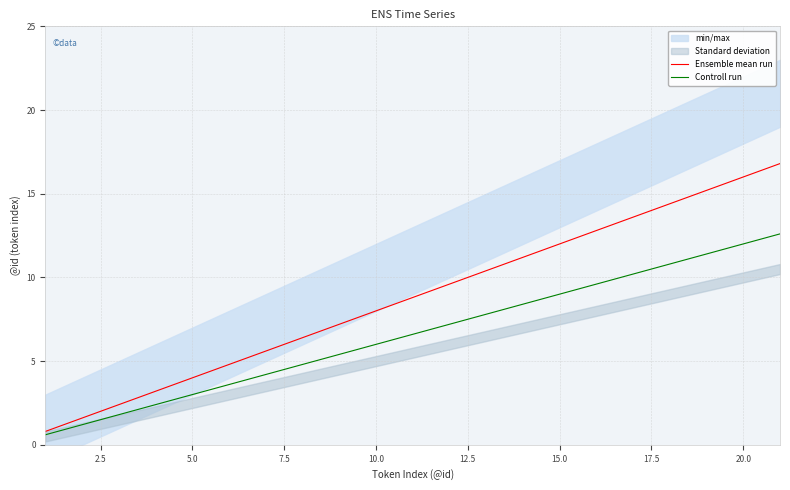

How many data points in Ensemble mean run are above 8?

10